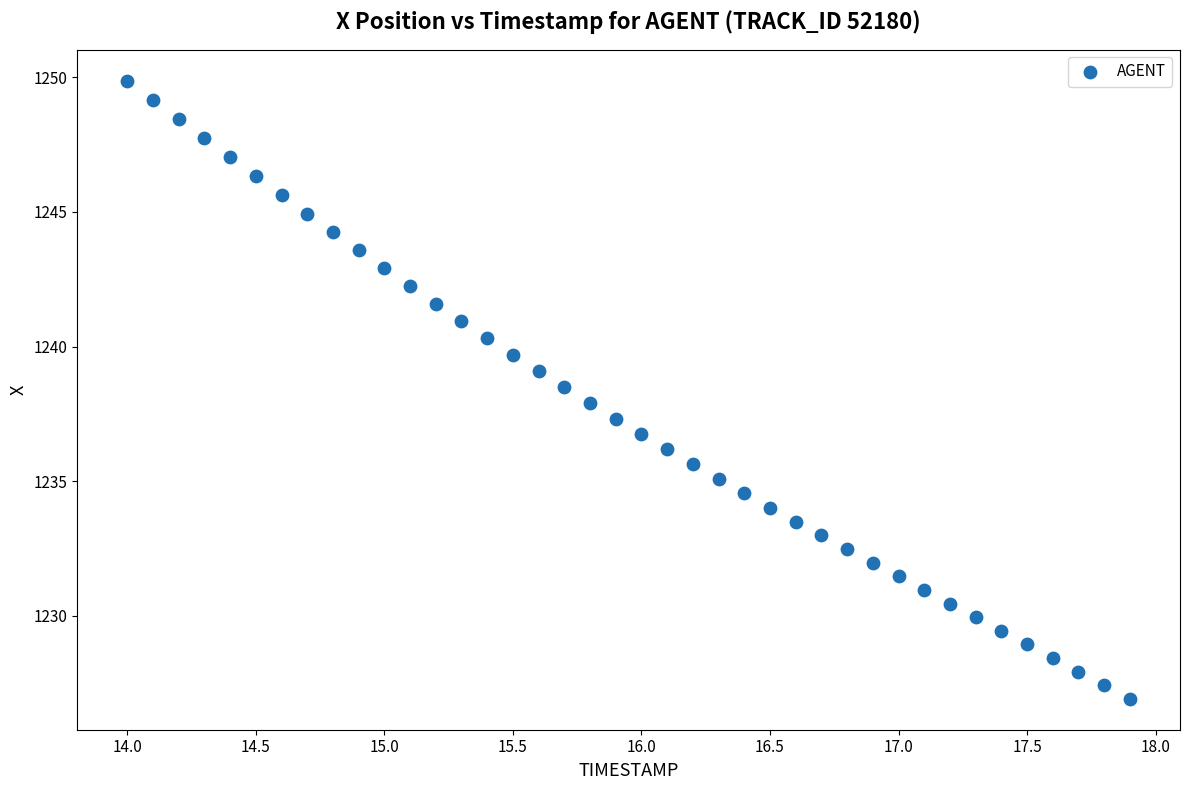

What is the range of X values (max minus min)?

3.9